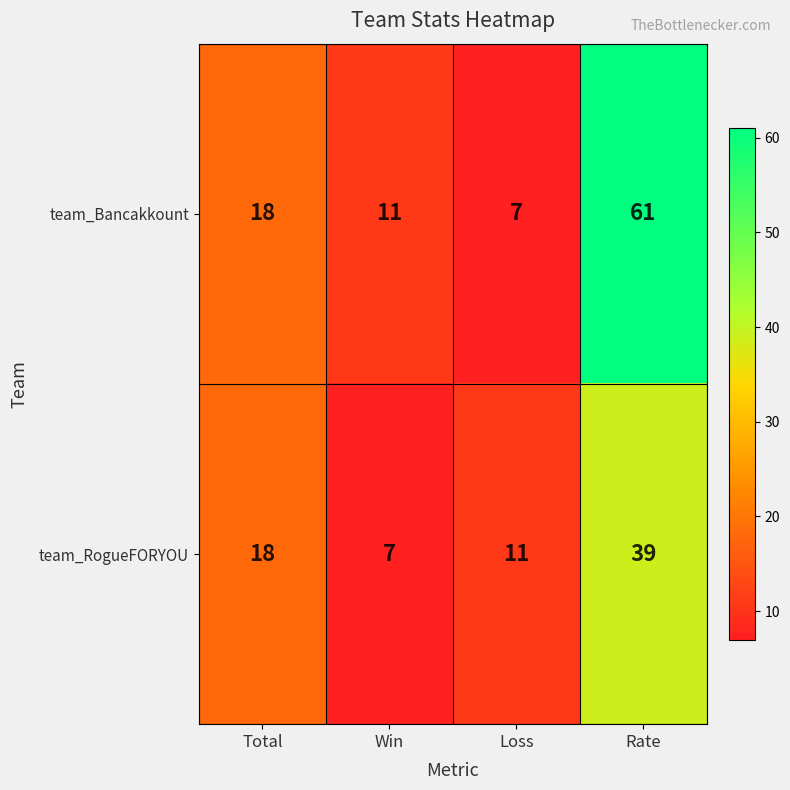

At Win, list the series in order from largest to smallest.

team_Bancakkount, team_RogueFORYOU